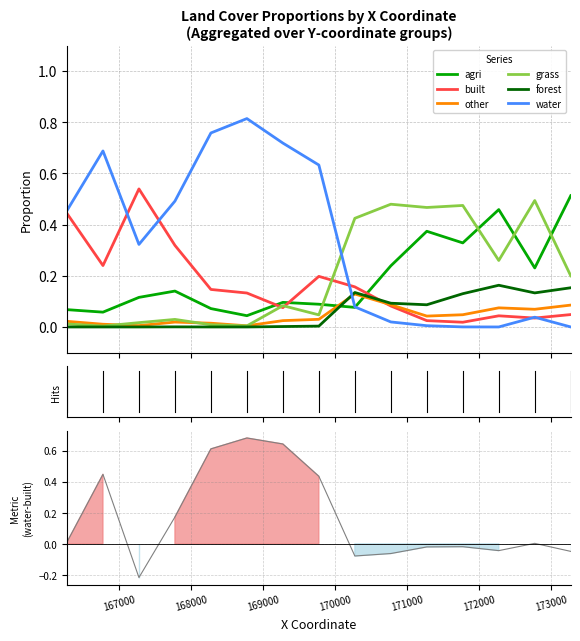

Does the chart have visible grid lines?

Yes